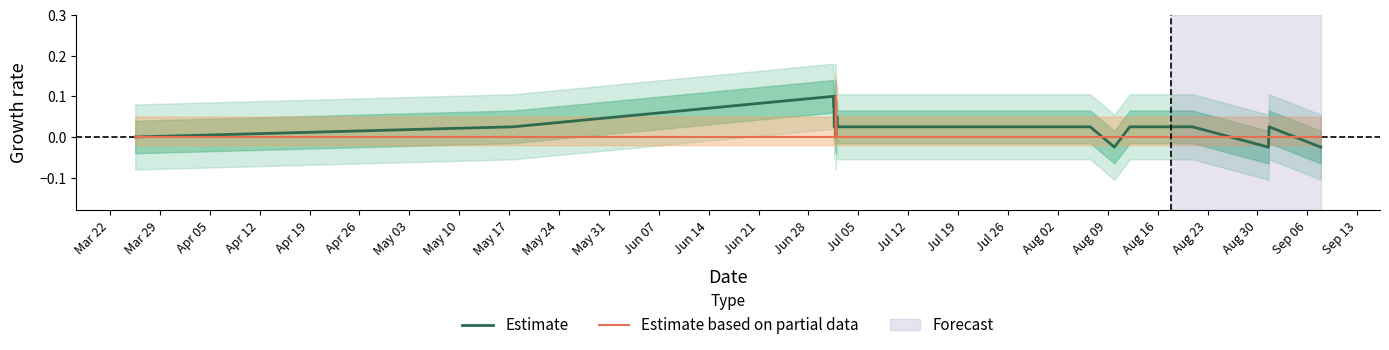

How many data points in Estimate are less than 0?

3